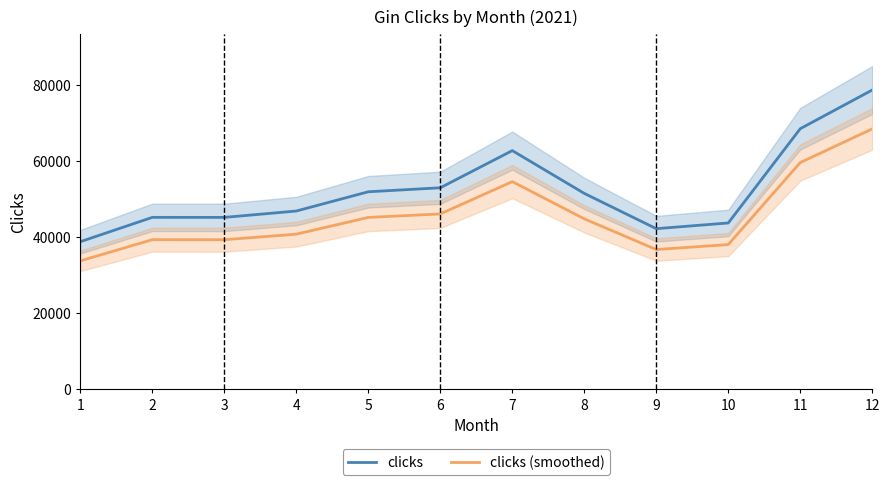

True or false: clicks (smoothed) and clicks intersect in this chart.

False